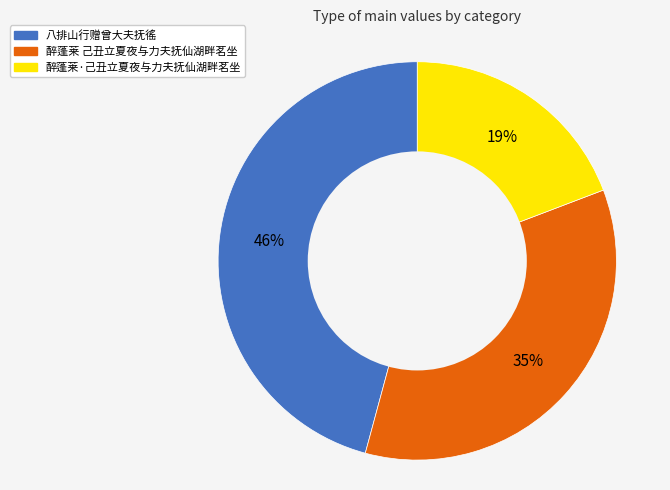

To the nearest percent, what is the difference between the 八排山行赠曾大夫抚徭 and 醉蓬莱·己丑立夏夜与力夫抚仙湖畔茗坐 slice percentages?

27%